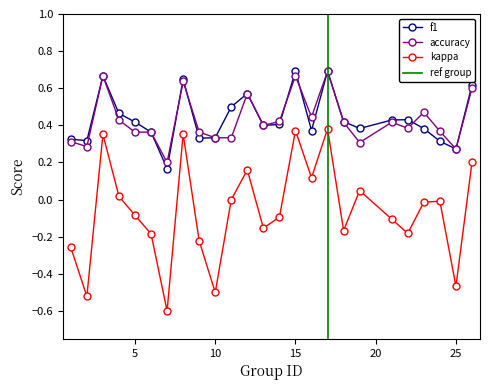

Which series changed the most between 17 and 24?

kappa